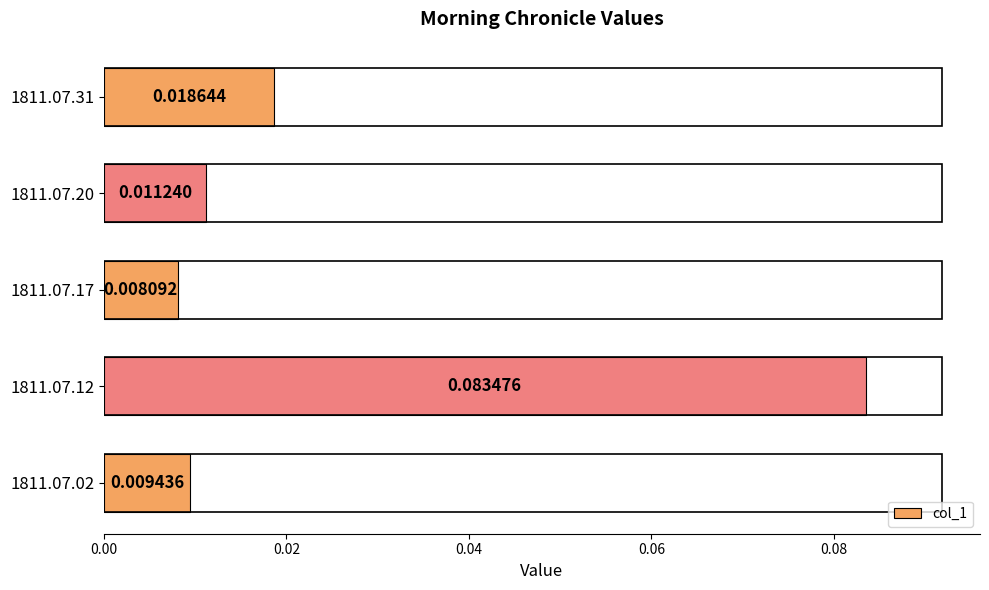

Rank the categories by value from lowest to highest.

1811.07.17, 1811.07.02, 1811.07.20, 1811.07.31, 1811.07.12